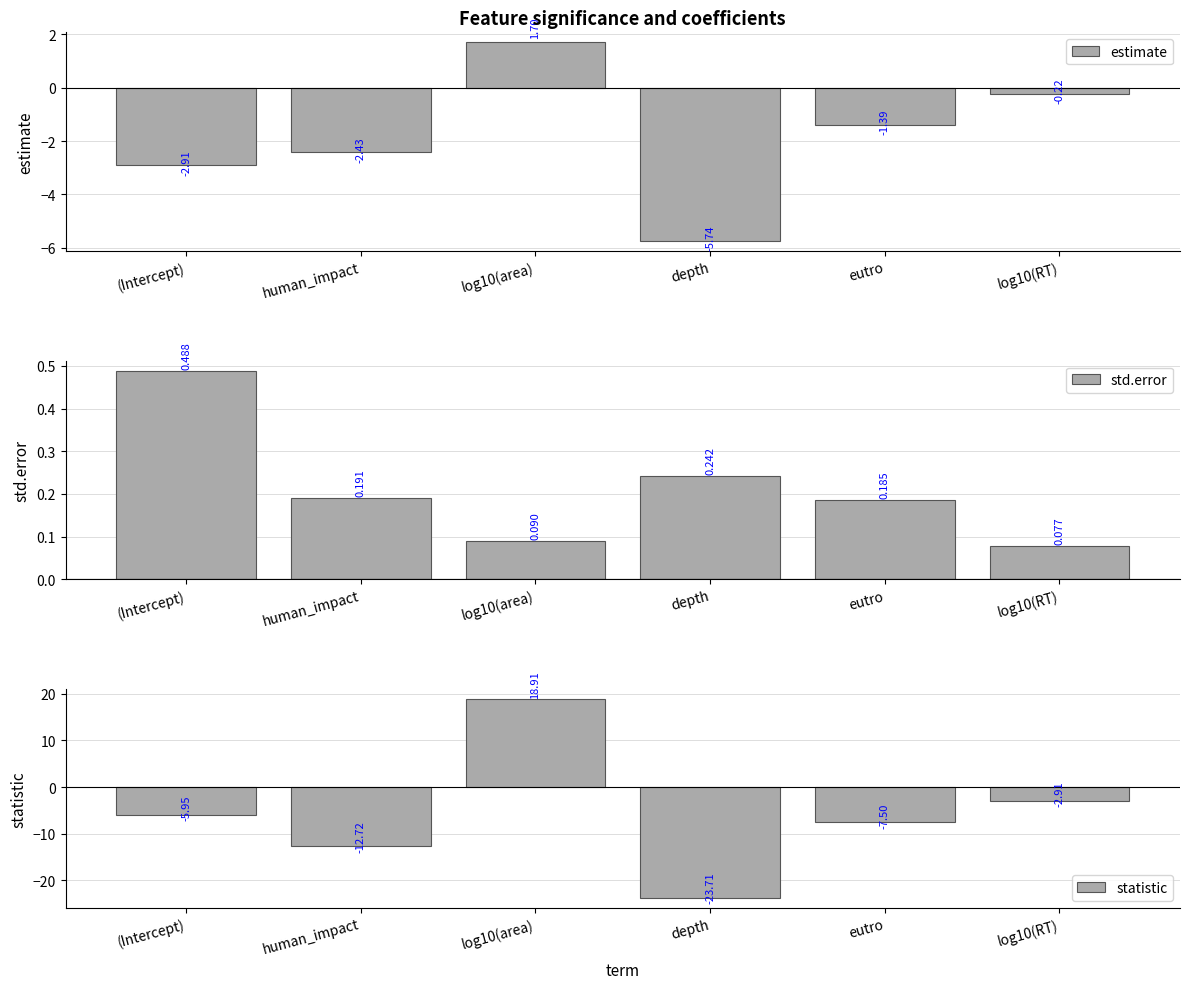

What is the label of the 4th bar from the right?

log10(area)